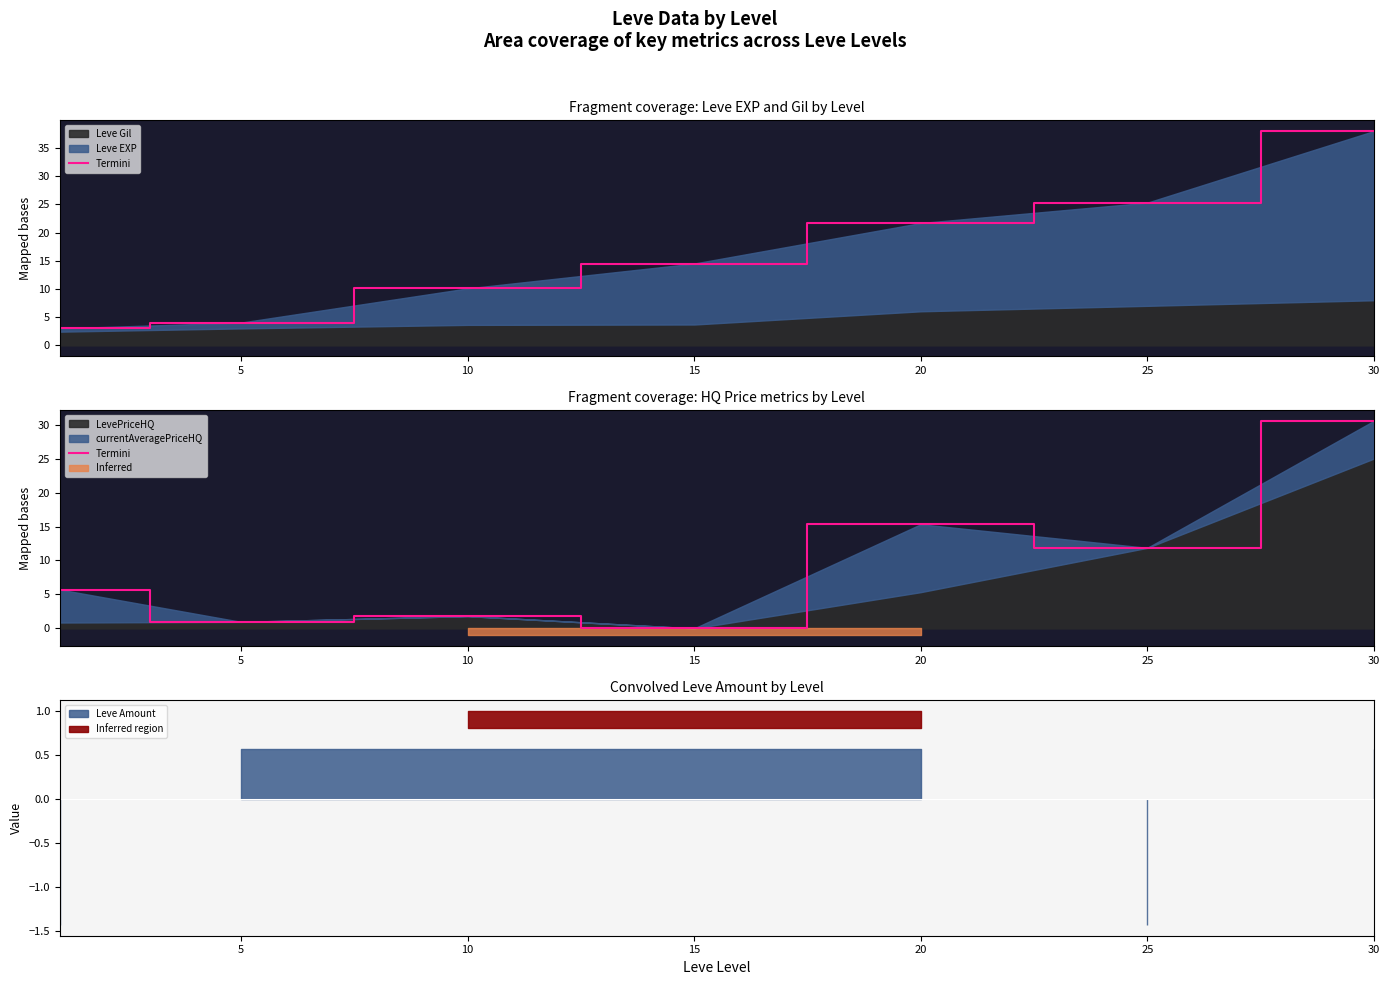

What is the average value?

9.5